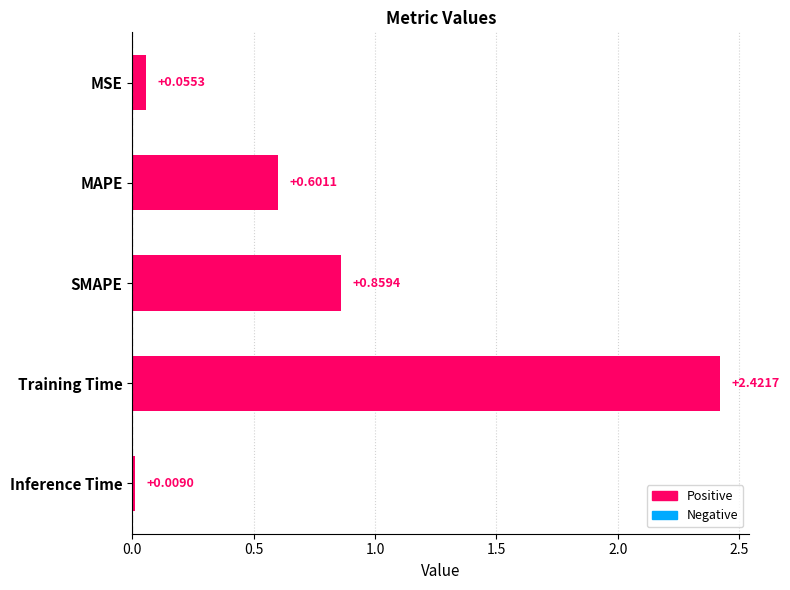

Rank the categories by value from highest to lowest.

Training Time, SMAPE, MAPE, MSE, Inference Time